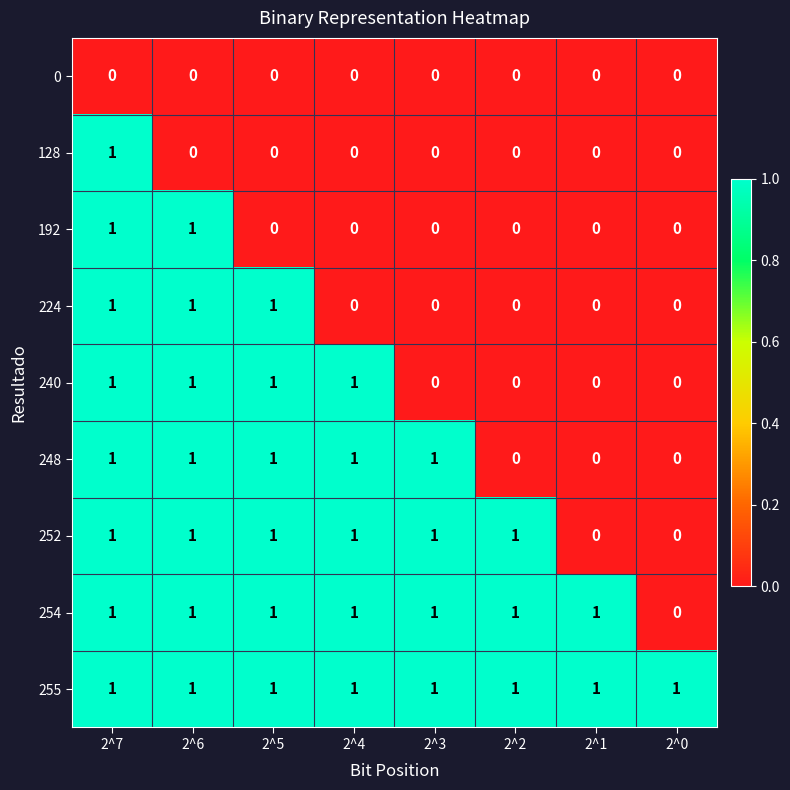

At which label does 128 reach its peak?

2^7